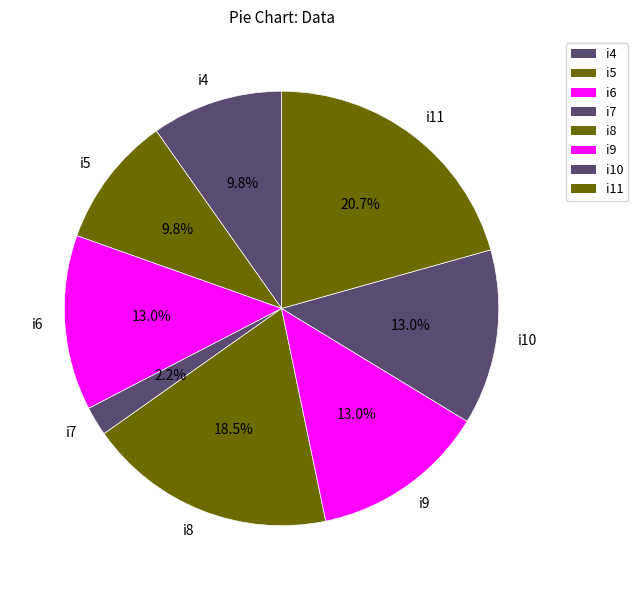

Is i6 the majority of the pie?

No